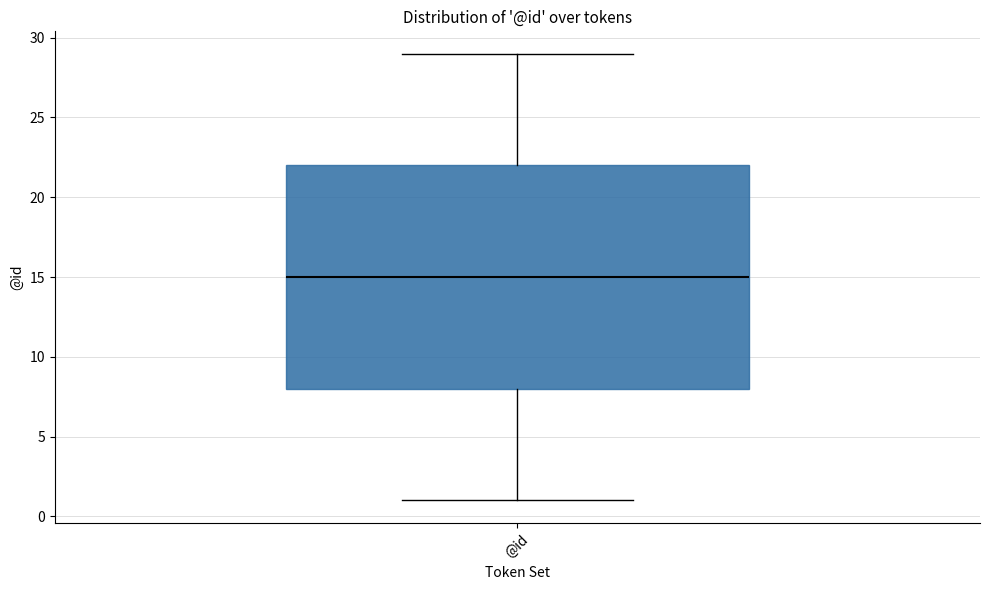

Transcribe this box plot: give where the median line is, the range the box spans, and where the two whiskers end, as read against the y-axis. The values are not printed on the chart, so give them approximately, as read against the axis.

median 15, box 8 to 22, whiskers 1 to 29